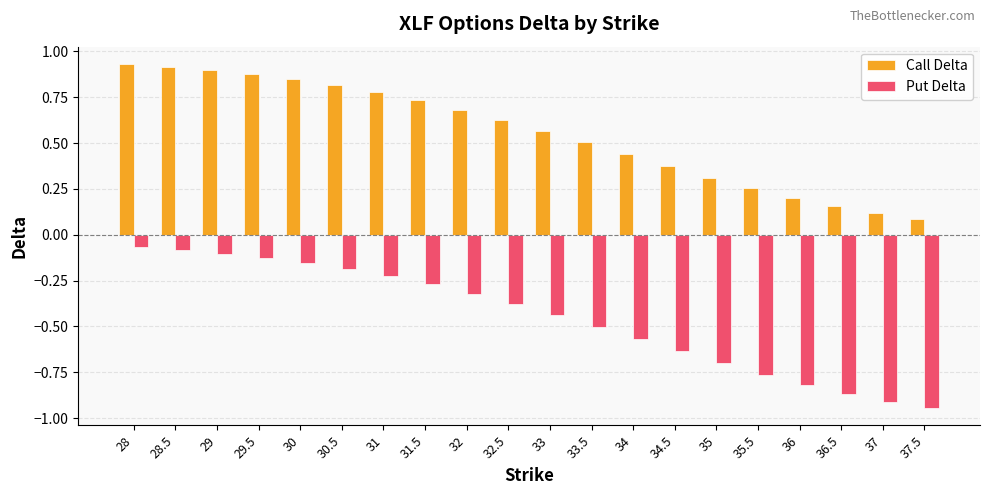

Rank the series by their maximum value, from lowest to highest.

Put Delta, Call Delta